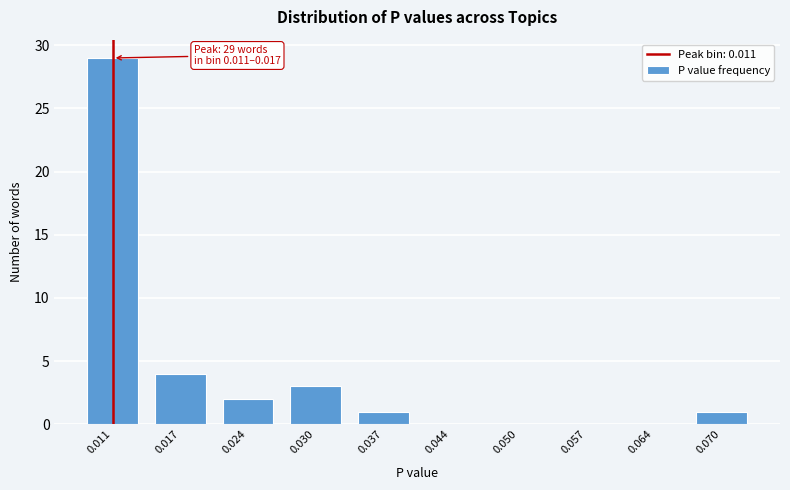

Reading right to left, what are all the values shown in this chart?

0.070=1	0.064=0	0.057=0	0.050=0	0.044=0	0.037=1	0.030=3	0.024=2	0.017=4	0.011=29